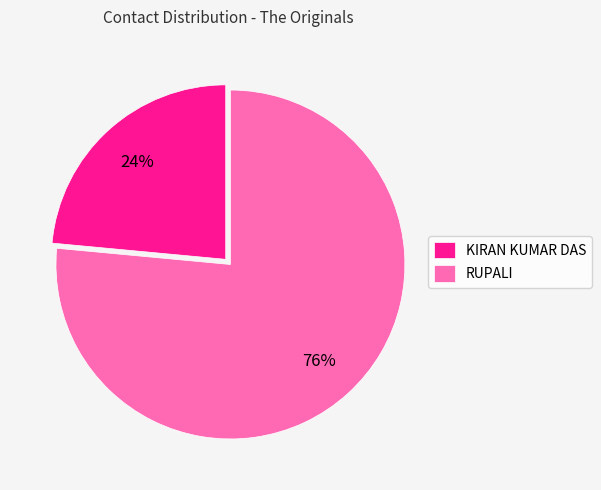

To the nearest percent, what is the combined percentage of KIRAN KUMAR DAS and RUPALI?

100%